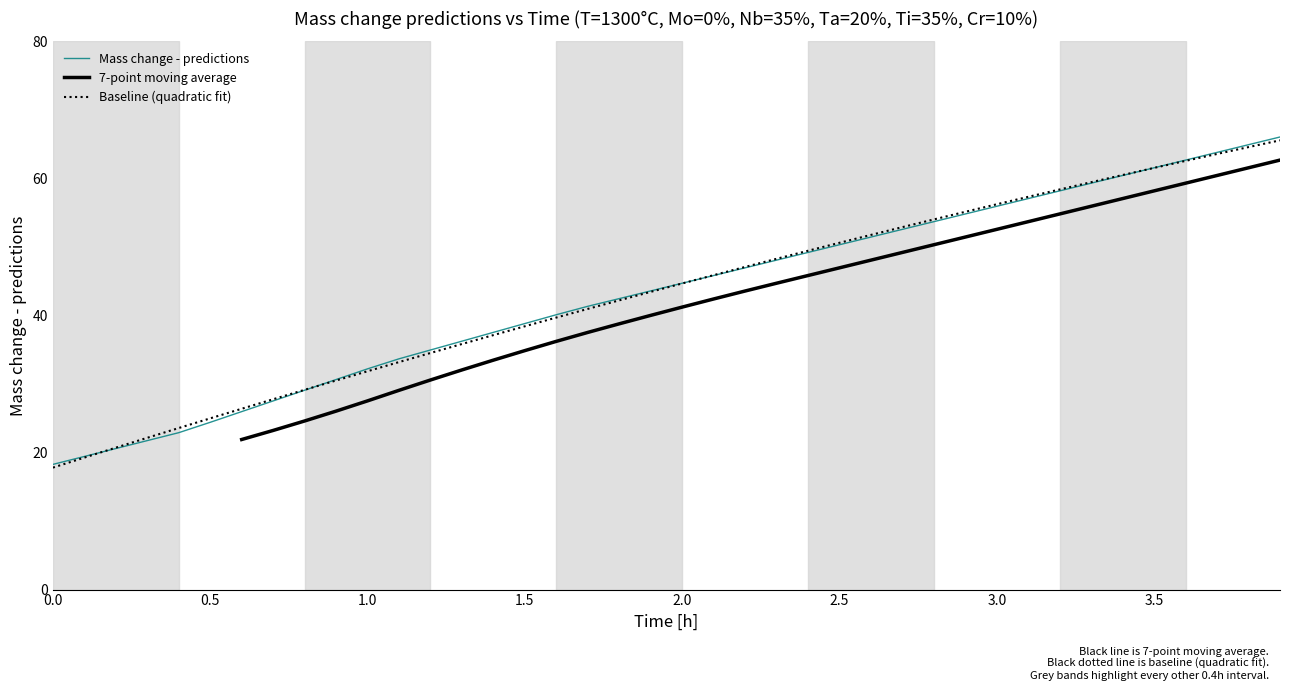

What is the minimum value for Baseline (quadratic fit)?

17.8